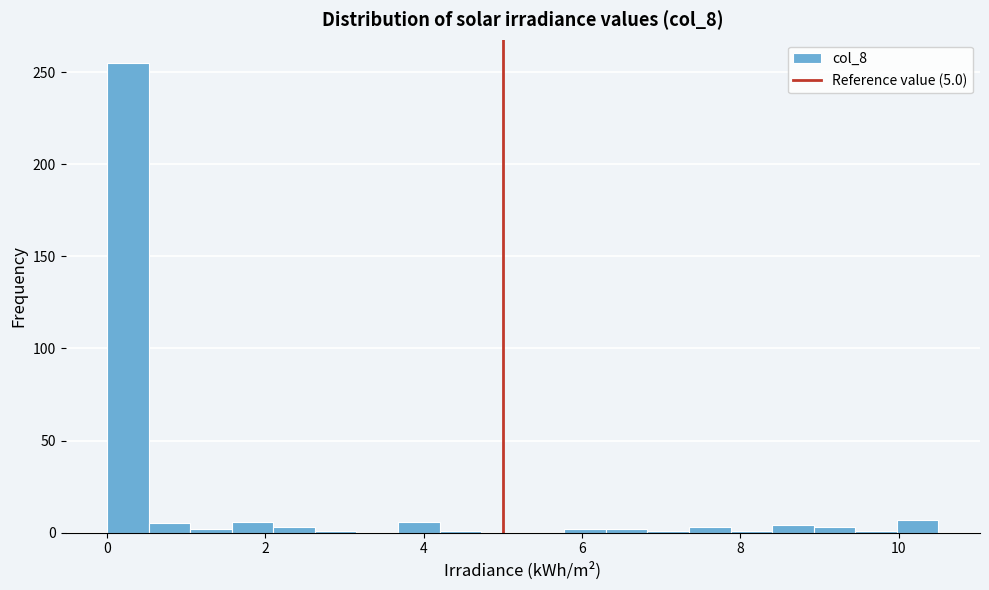

Read against the x-axis, roughly where is the centre of the tallest bar?

0.2